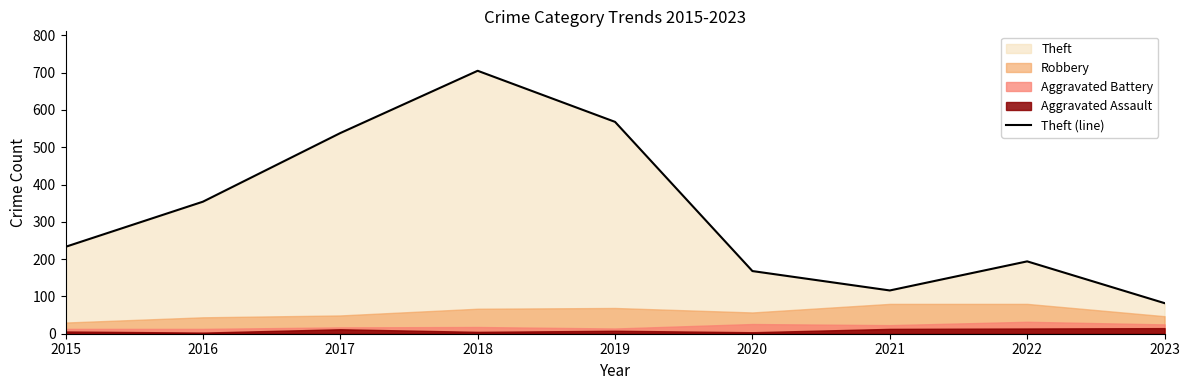

What is the average value?

329